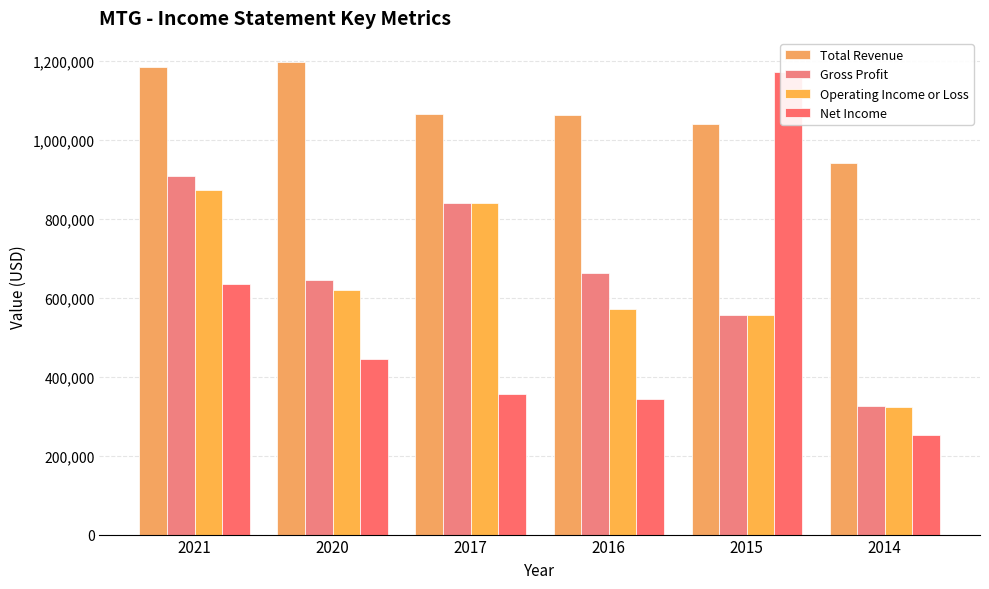

At which category is the sum across all series the highest?

2021